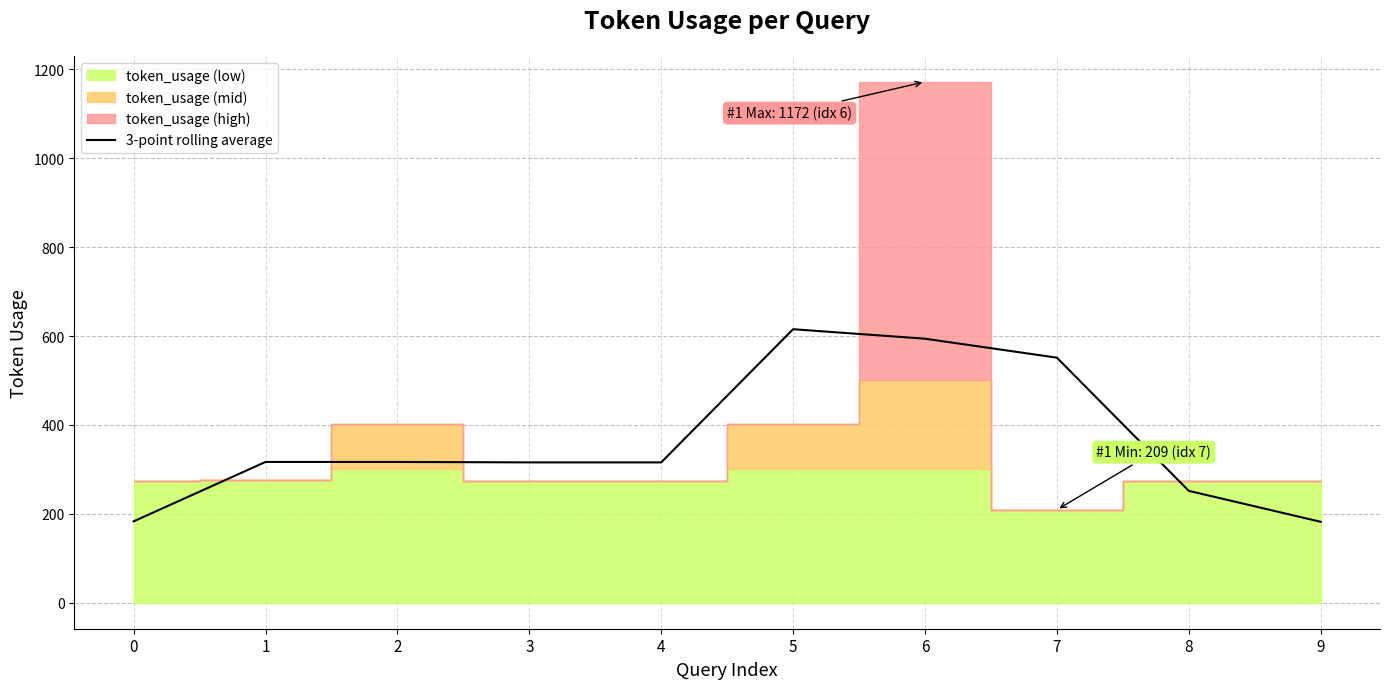

What is the highest value of the 3-point rolling average series?

615.3